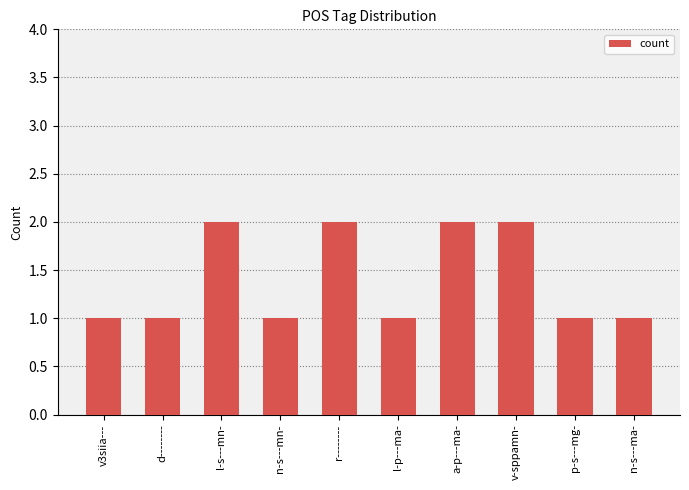

Reading left to right, extract all data points from this chart.

1	1	2	1	2	1	2	2	1	1